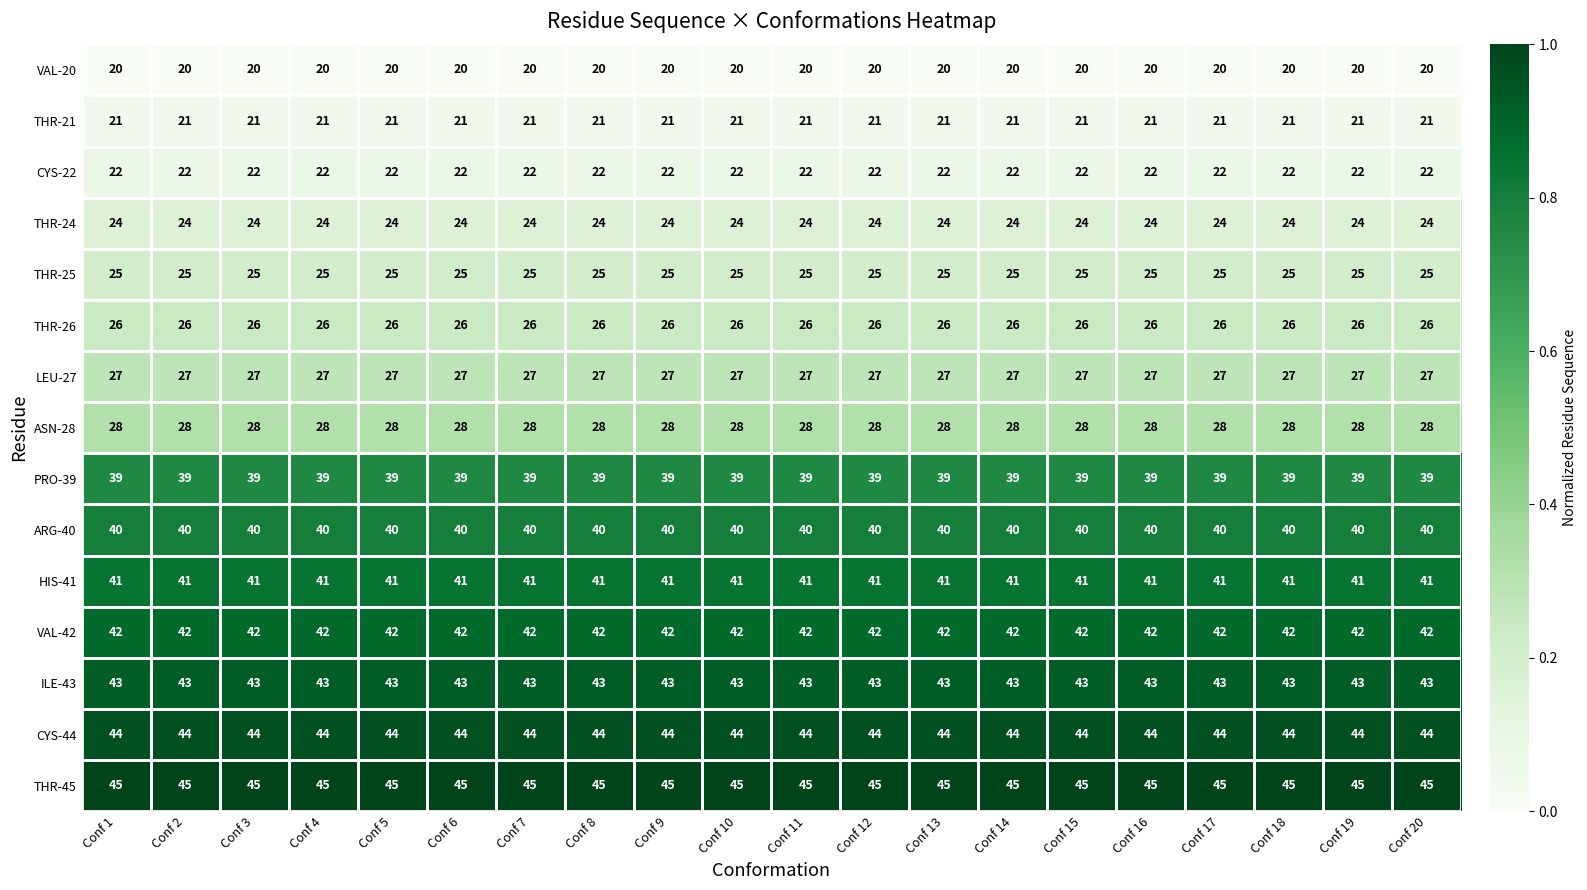

What value does the VAL-42 series have at Conf 18?

42